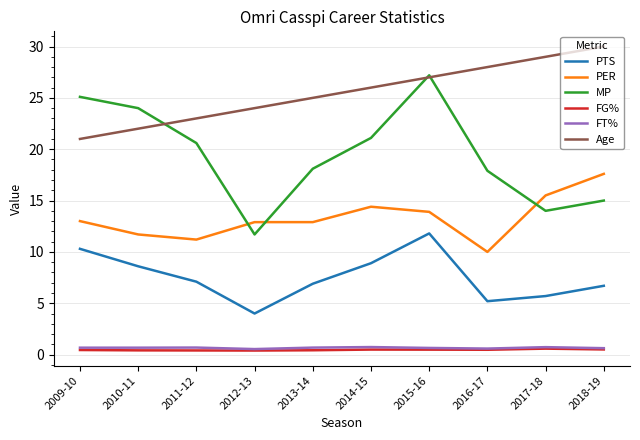

True or false: MP and PTS cross at least once.

False